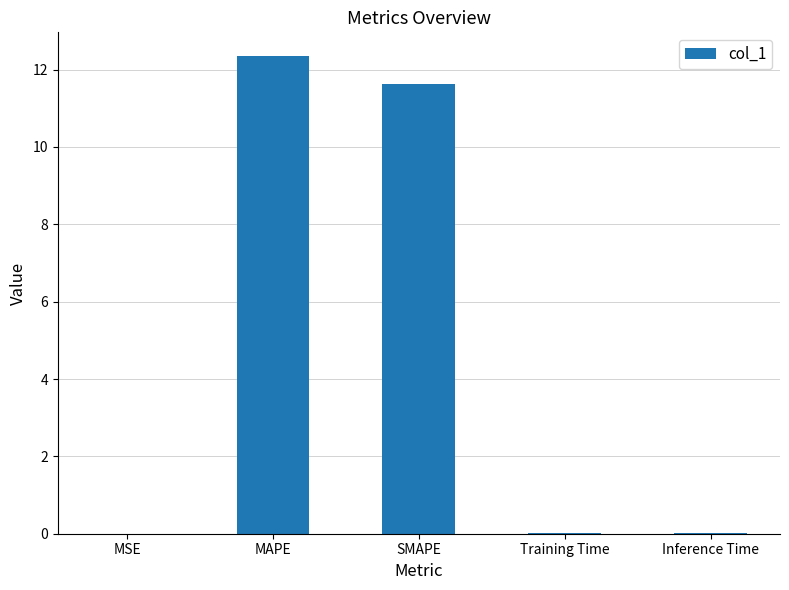

Which label corresponds to the largest value in the chart?

MAPE